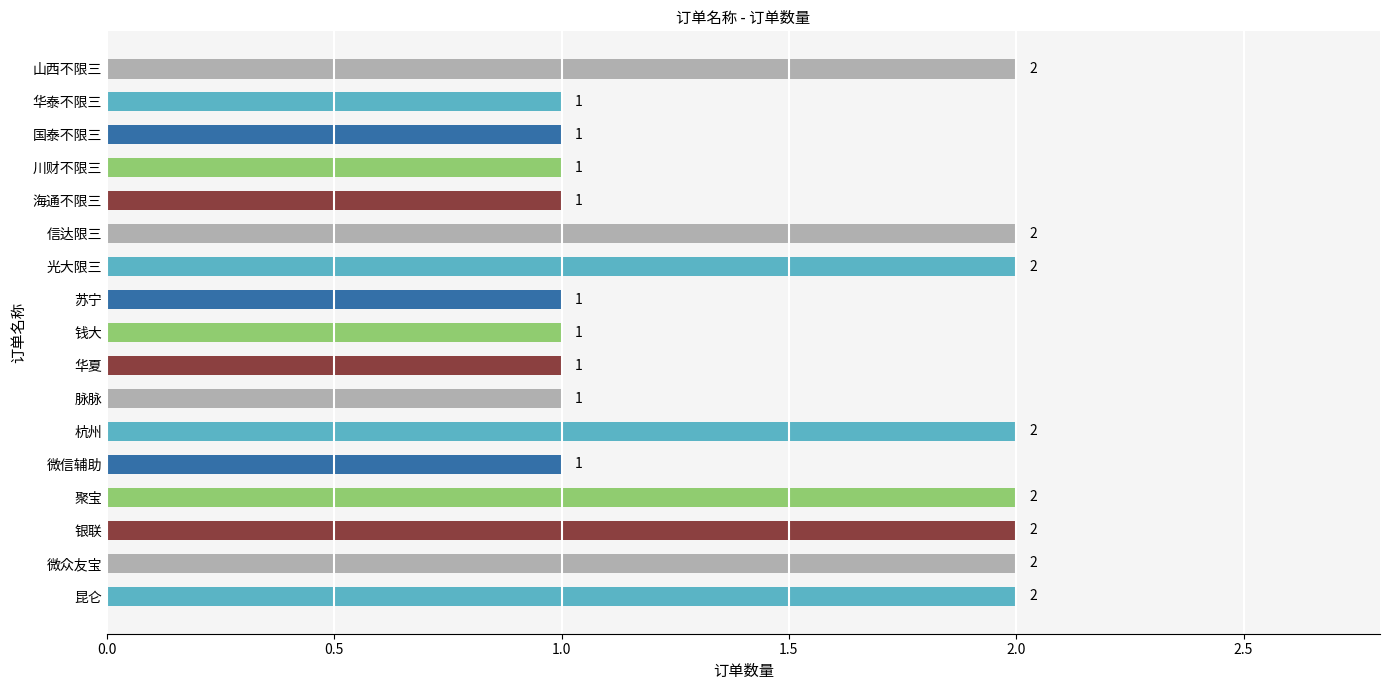

Reading top to bottom, transcribe all the data shown in this chart.

山西不限三=2	华泰不限三=1	国泰不限三=1	川财不限三=1	海通不限三=1	信达限三=2	光大限三=2	苏宁=1	钱大=1	华夏=1	脉脉=1	杭州=2	微信辅助=1	聚宝=2	银联=2	微众友宝=2	昆仑=2